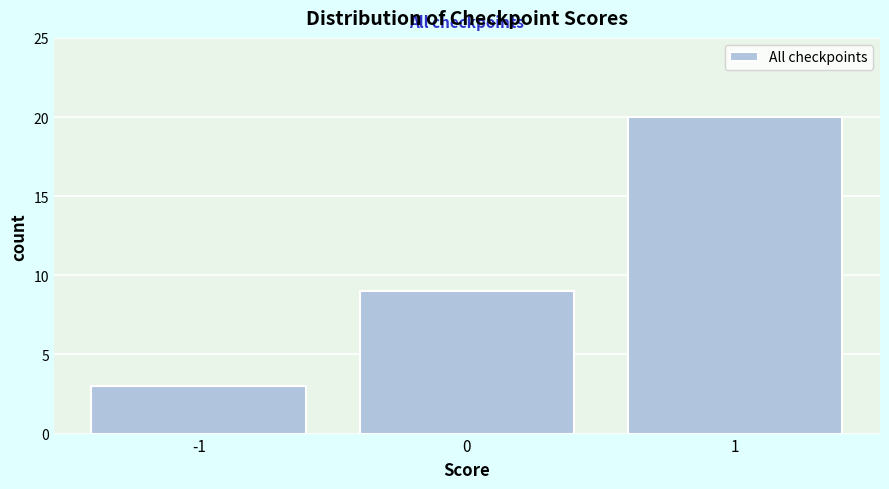

Which range on the x-axis has the tallest bar?

0.5 to 1.5